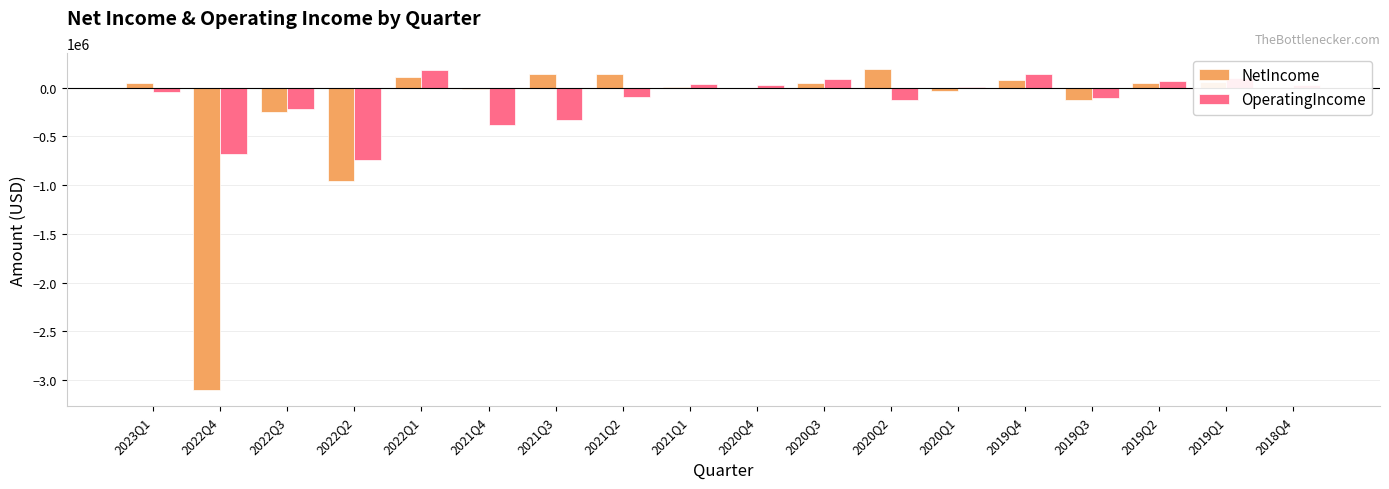

What is the sum of all OperatingIncome values?

-2042931